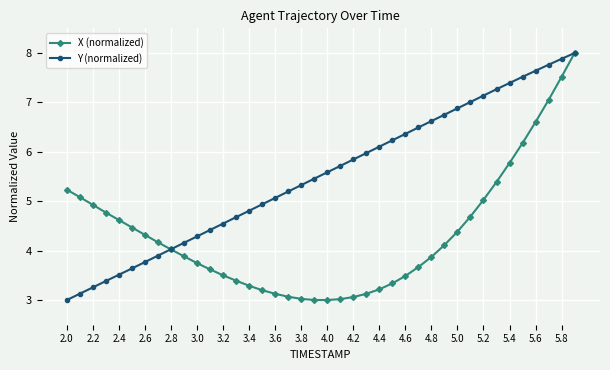

List the series in order of their overall mean, highest first.

Y (normalized), X (normalized)